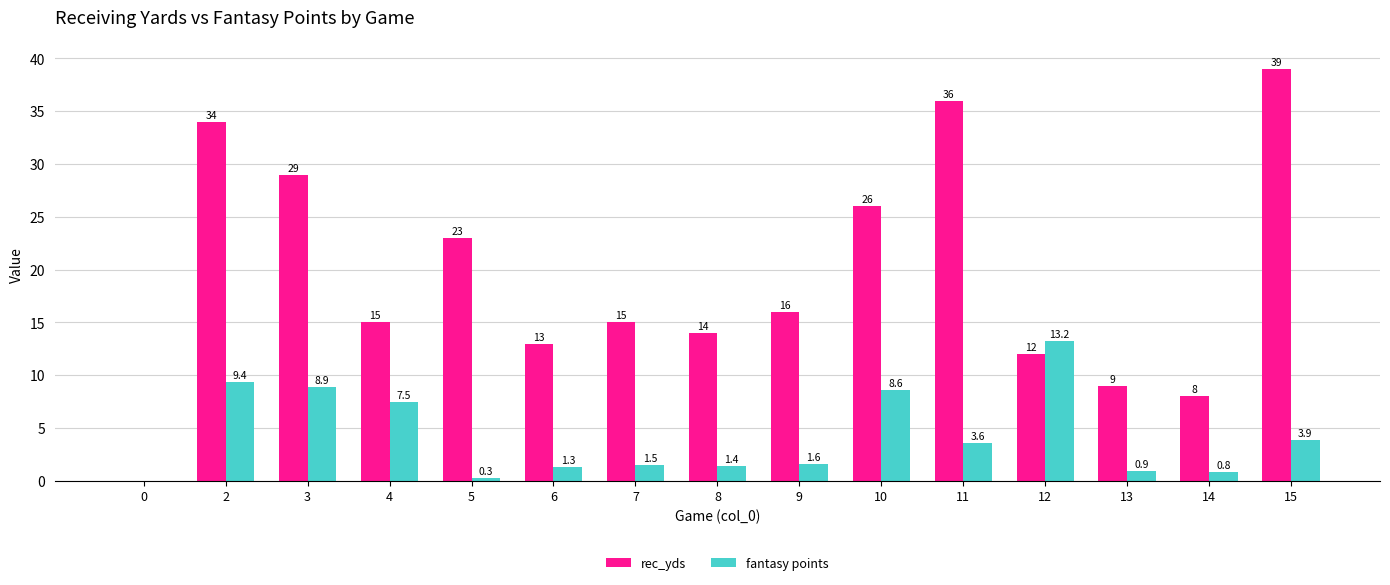

Are the bars grouped side by side (vs. stacked)?

Yes